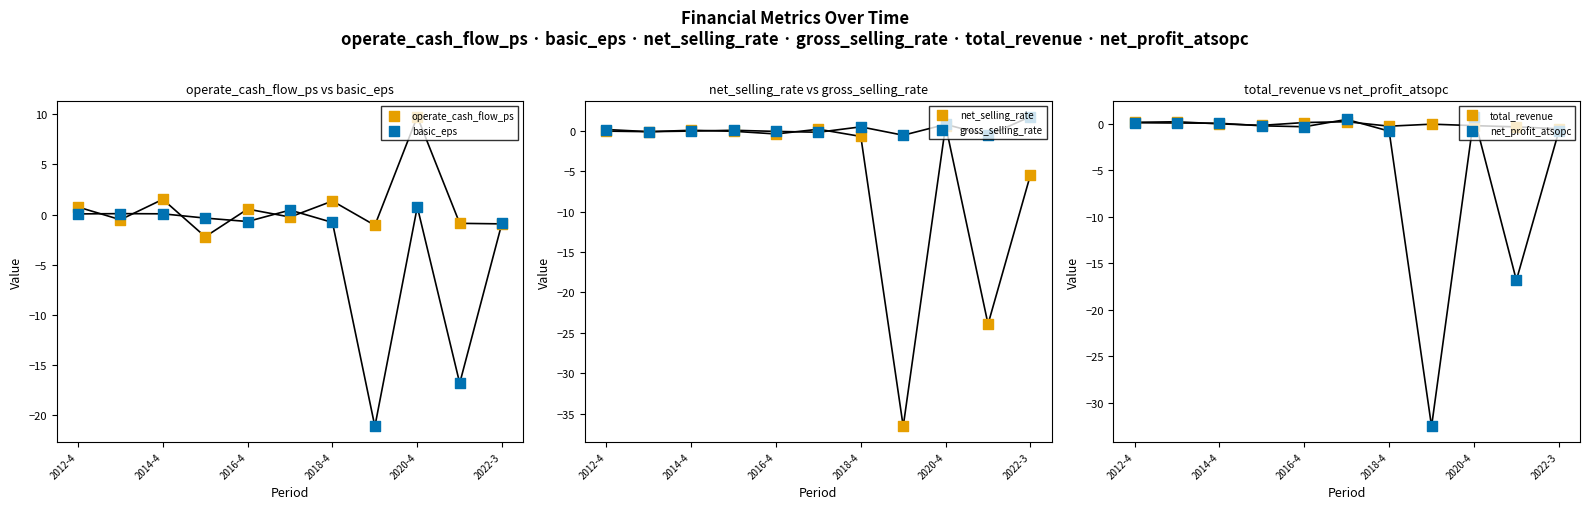

Which series has the widest spread of Y values?

net_selling_rate